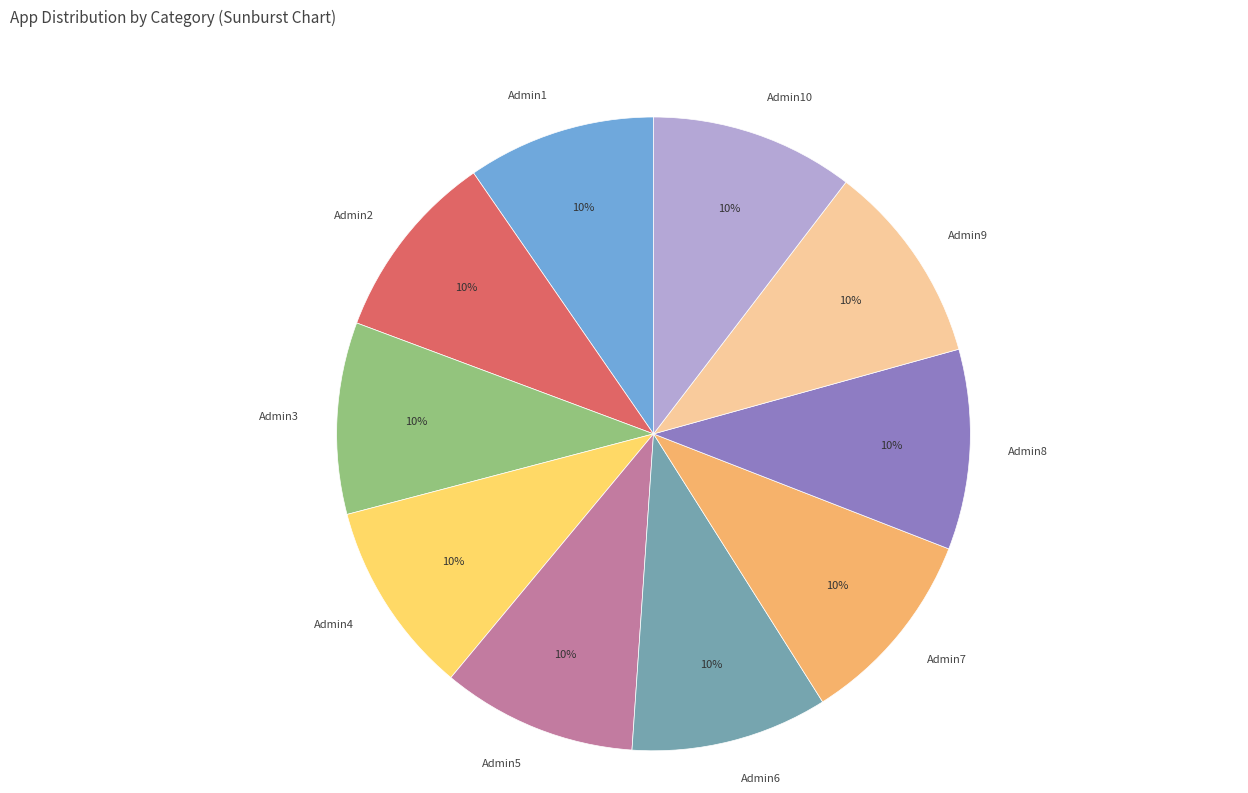

To the nearest percent, what portion does Admin6 represent?

10%